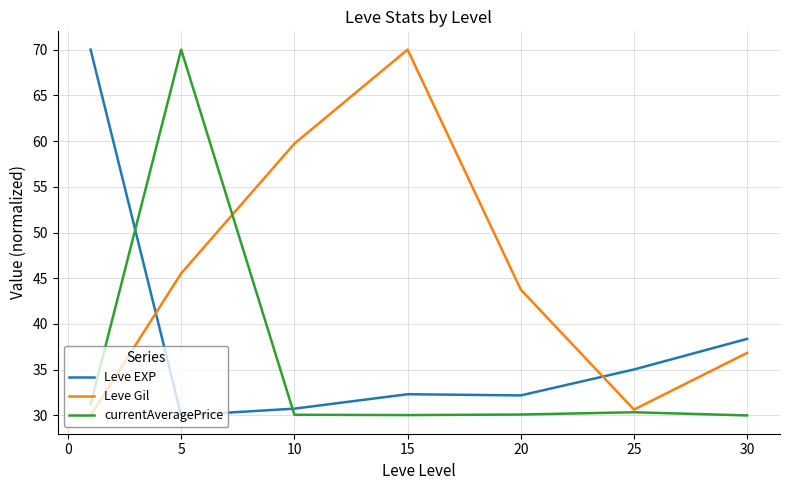

Which series has the largest total across all categories?

Leve Gil